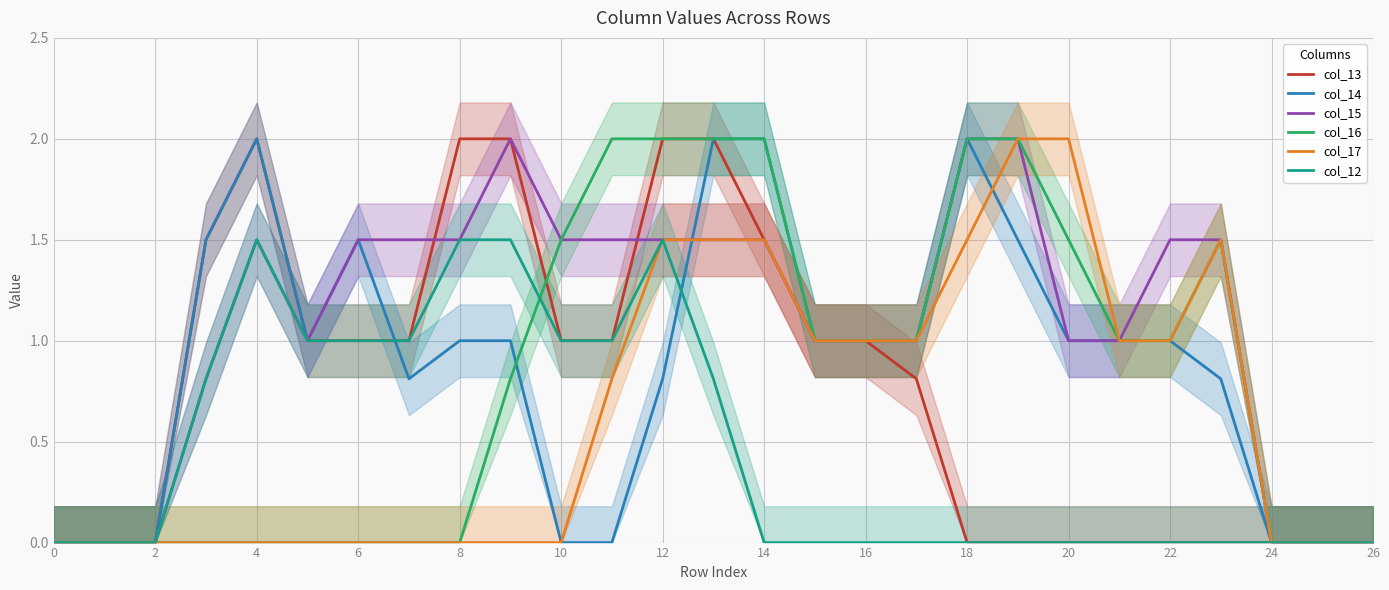

What is the maximum value for col_17?

2.0